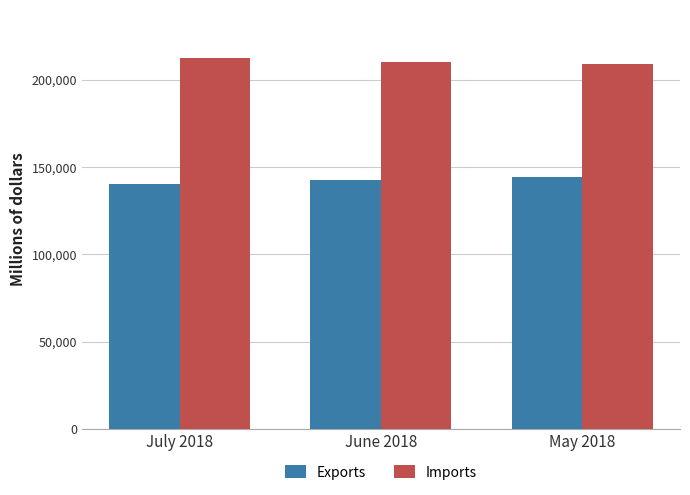

What is the maximum value shown in the chart?

212217.5